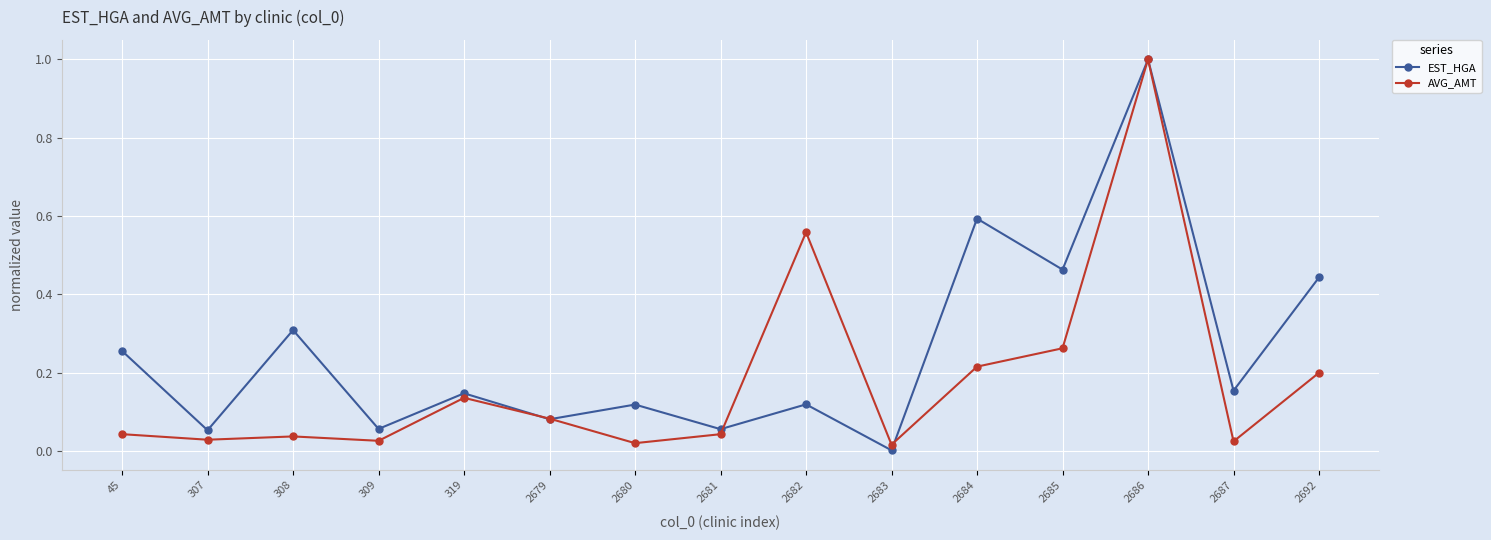

Where is the first local maximum for EST_HGA?

308